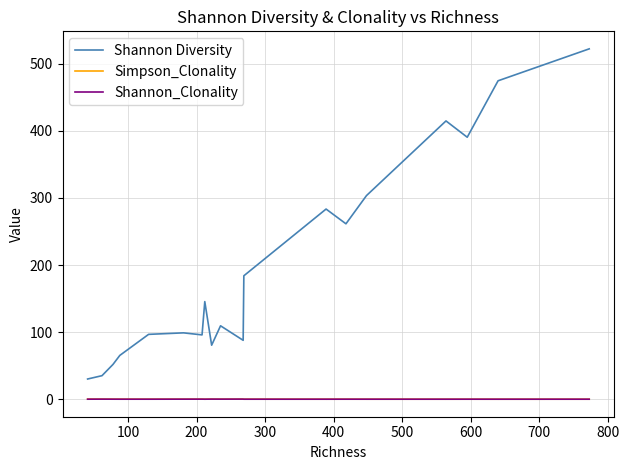

What is the minimum value for Shannon Diversity?

30.1